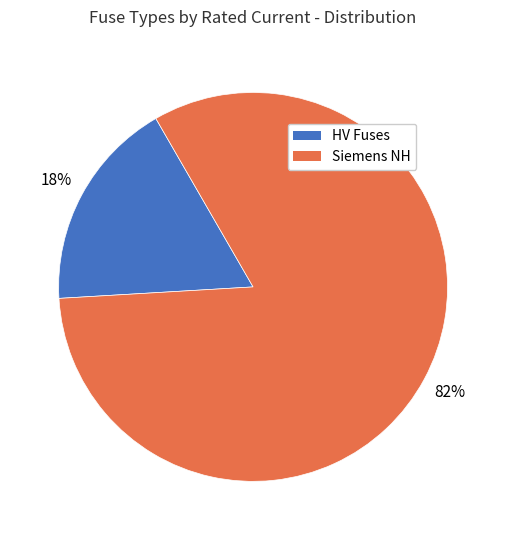

To the nearest percent, what is the average slice percentage?

50%